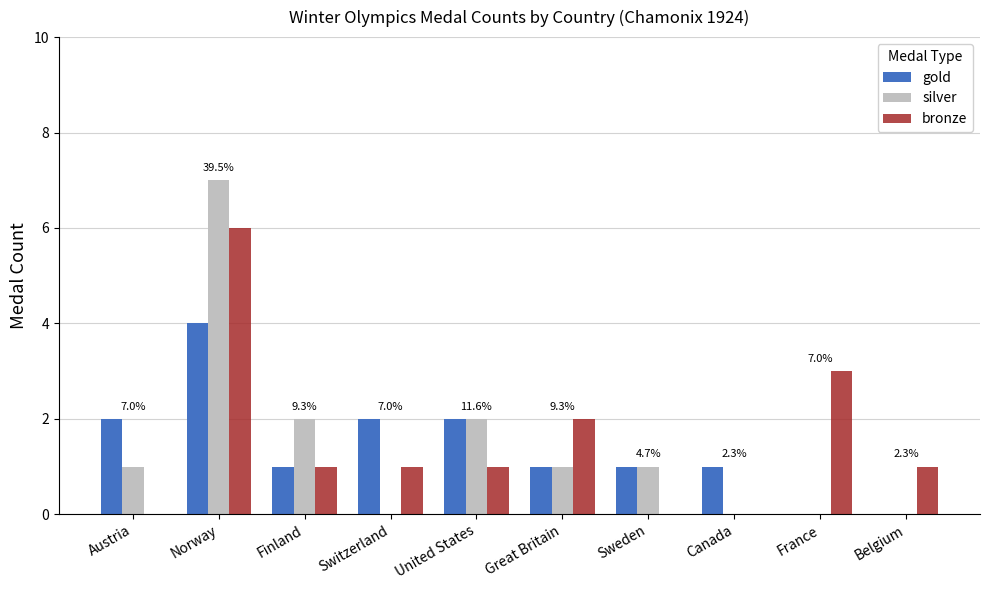

What is the sum of all bronze values?

15